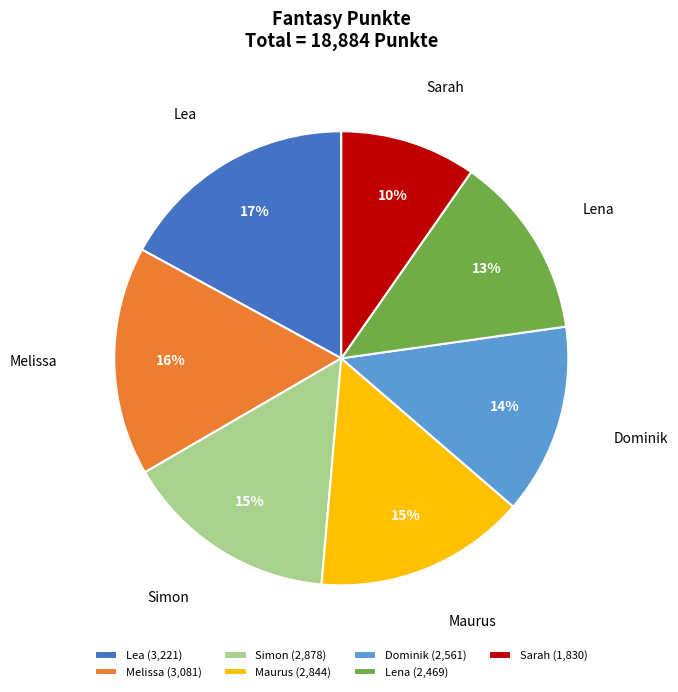

The Dominik slice represents 19% of the pie. True or false?

False